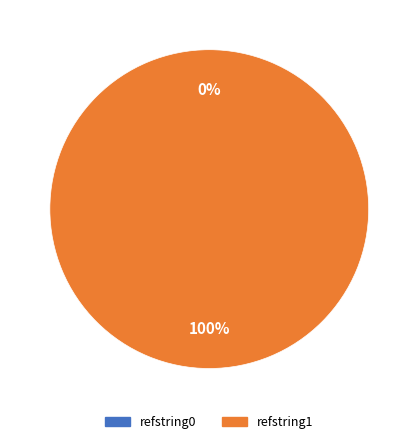

Count the number of slices in the pie.

2